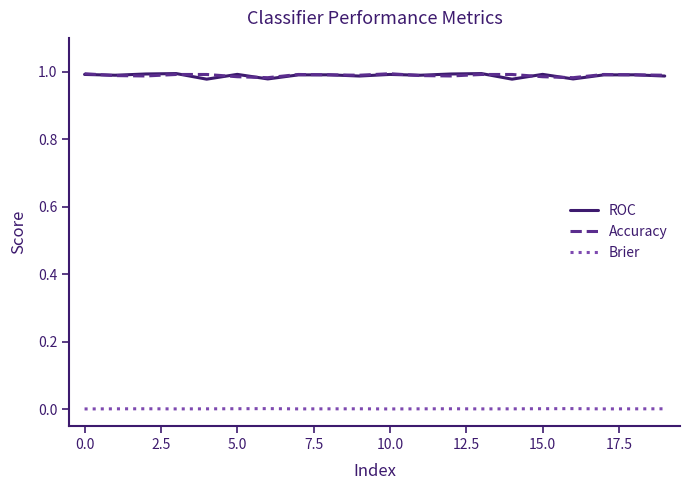

True or false: ROC and Brier intersect in this chart.

False